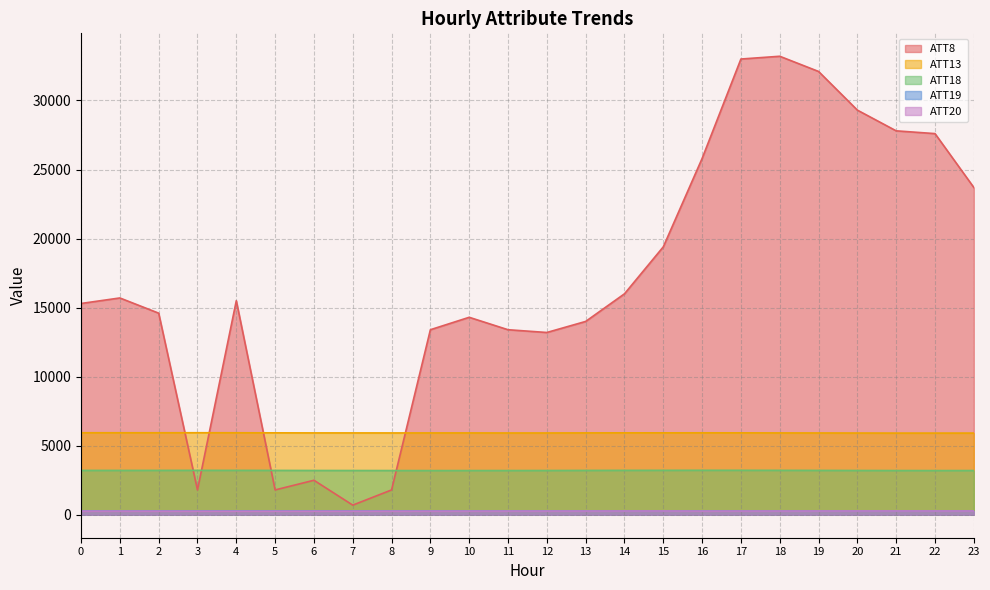

Which series changed the most between 8 and 13?

ATT8